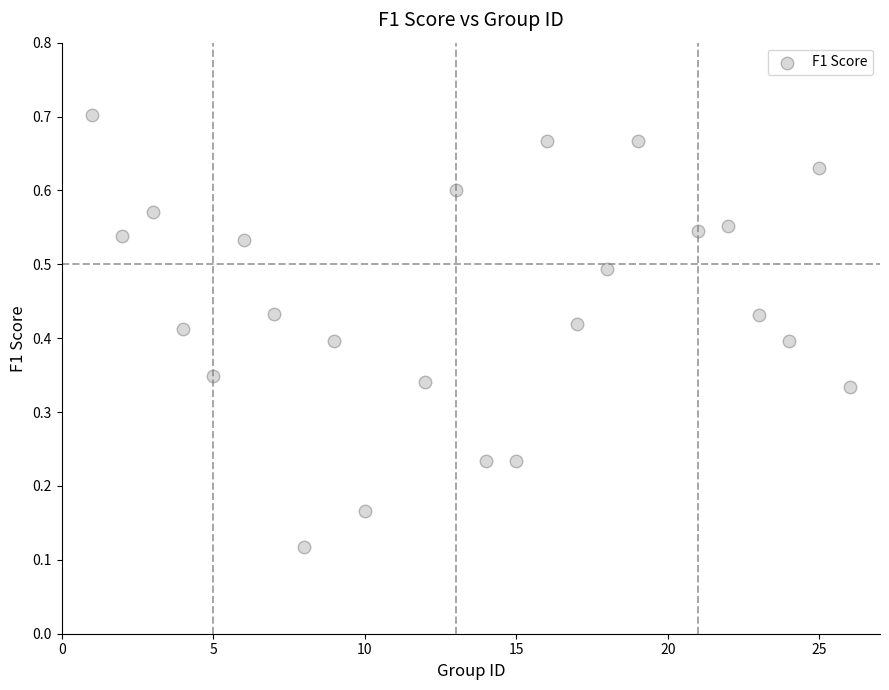

What is the range of X values (max minus min)?

25.0